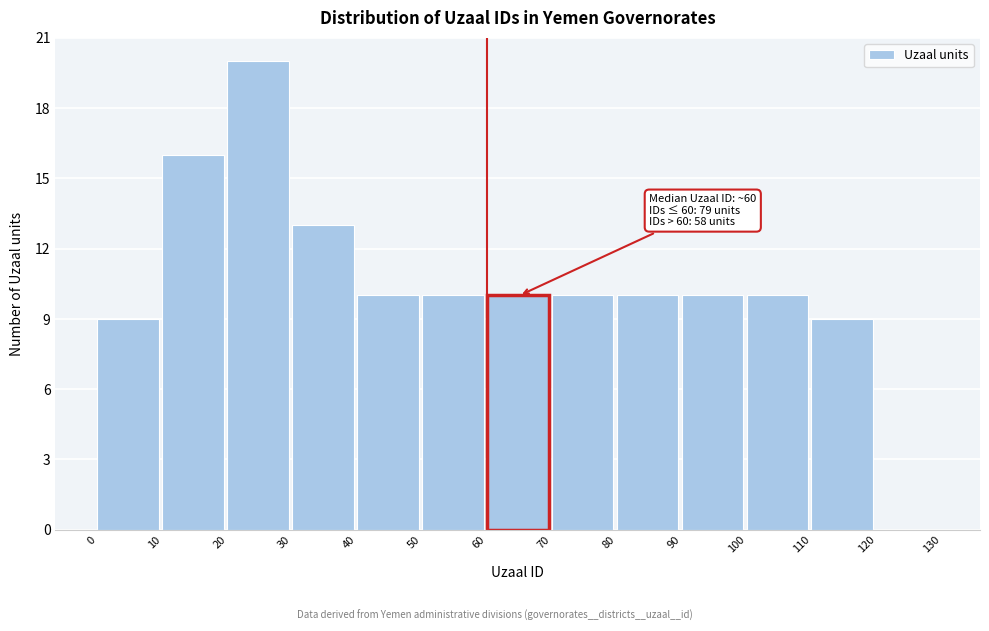

Over which range of the x-axis is the bar tallest?

20 to 30